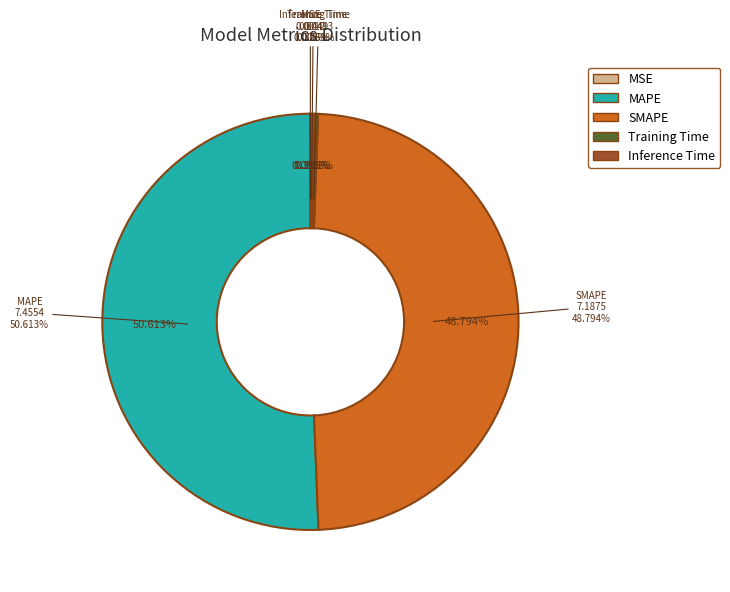

What percentage is the SMAPE slice, to the nearest percent?

49%